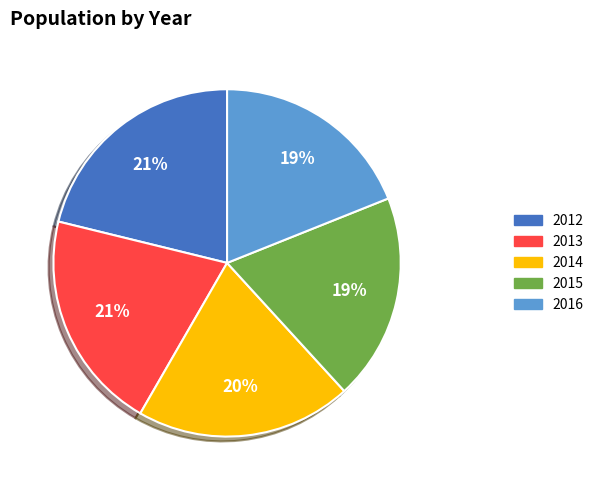

Does any single category account for the majority?

No